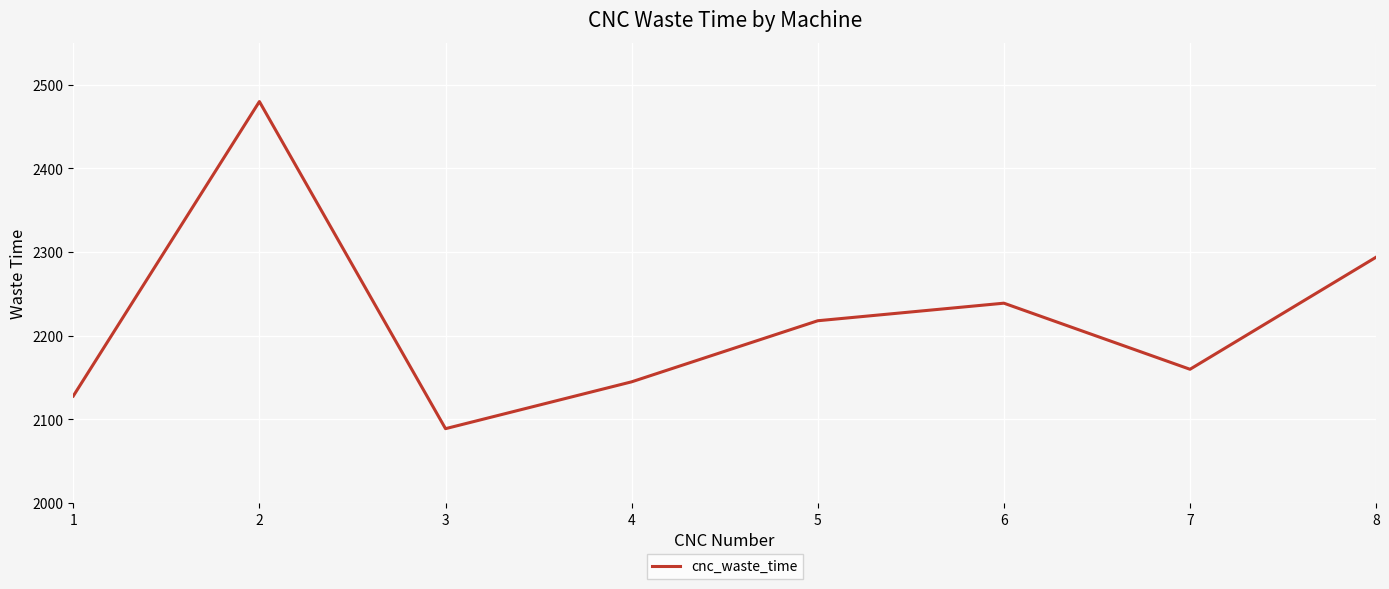

Rank the categories by value from highest to lowest.

2, 8, 6, 5, 7, 4, 1, 3